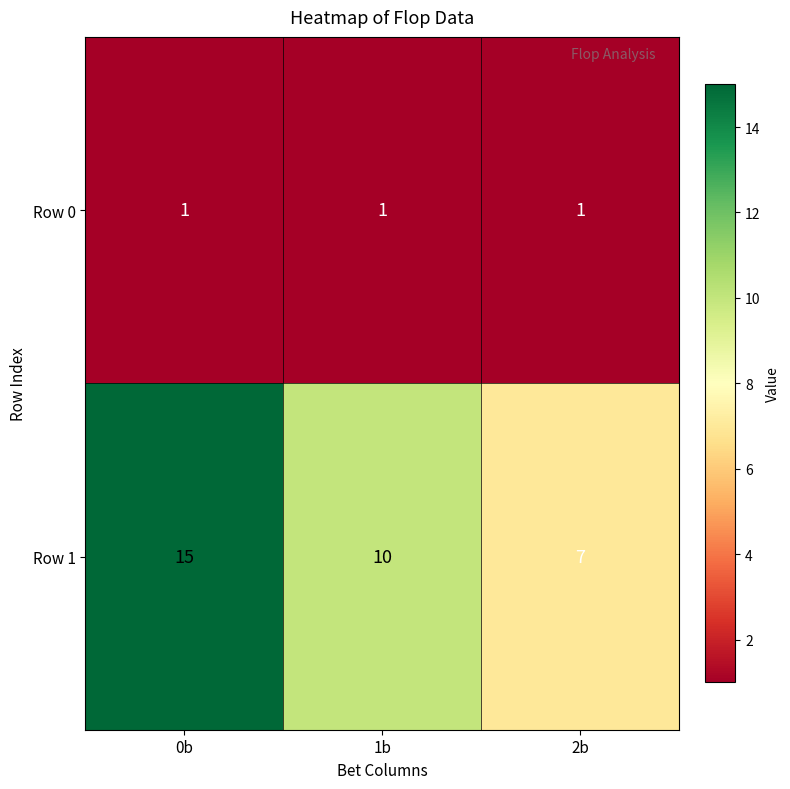

Reading left to right, extract all data points from this chart.

Row 0: 1	1	1
Row 1: 15	10	7